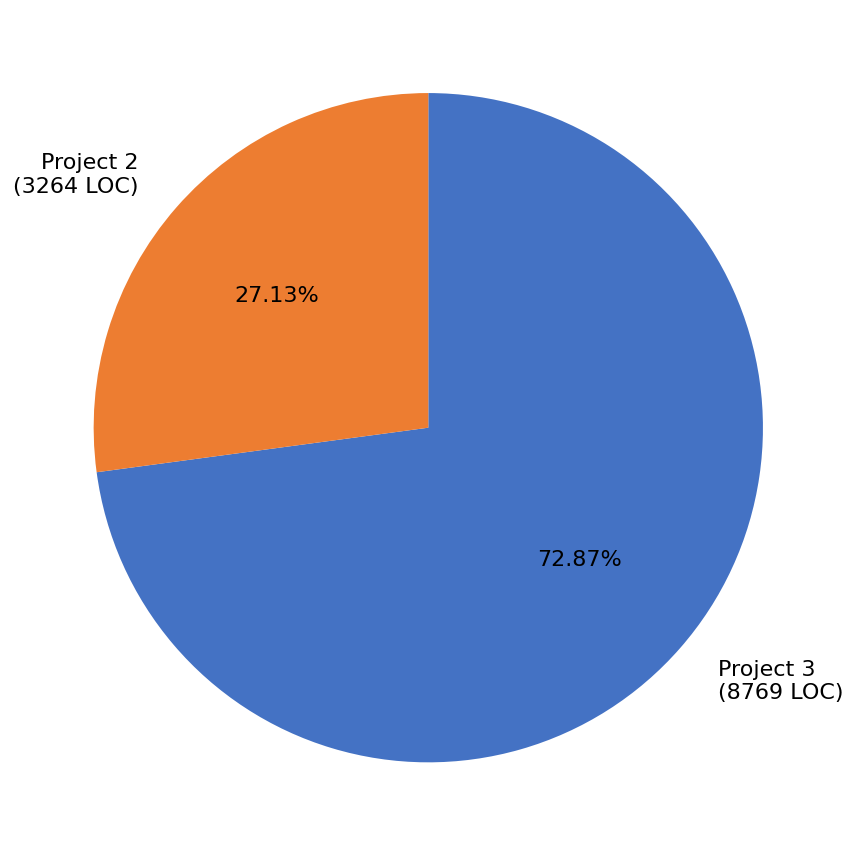

Count the number of slices in the pie.

2